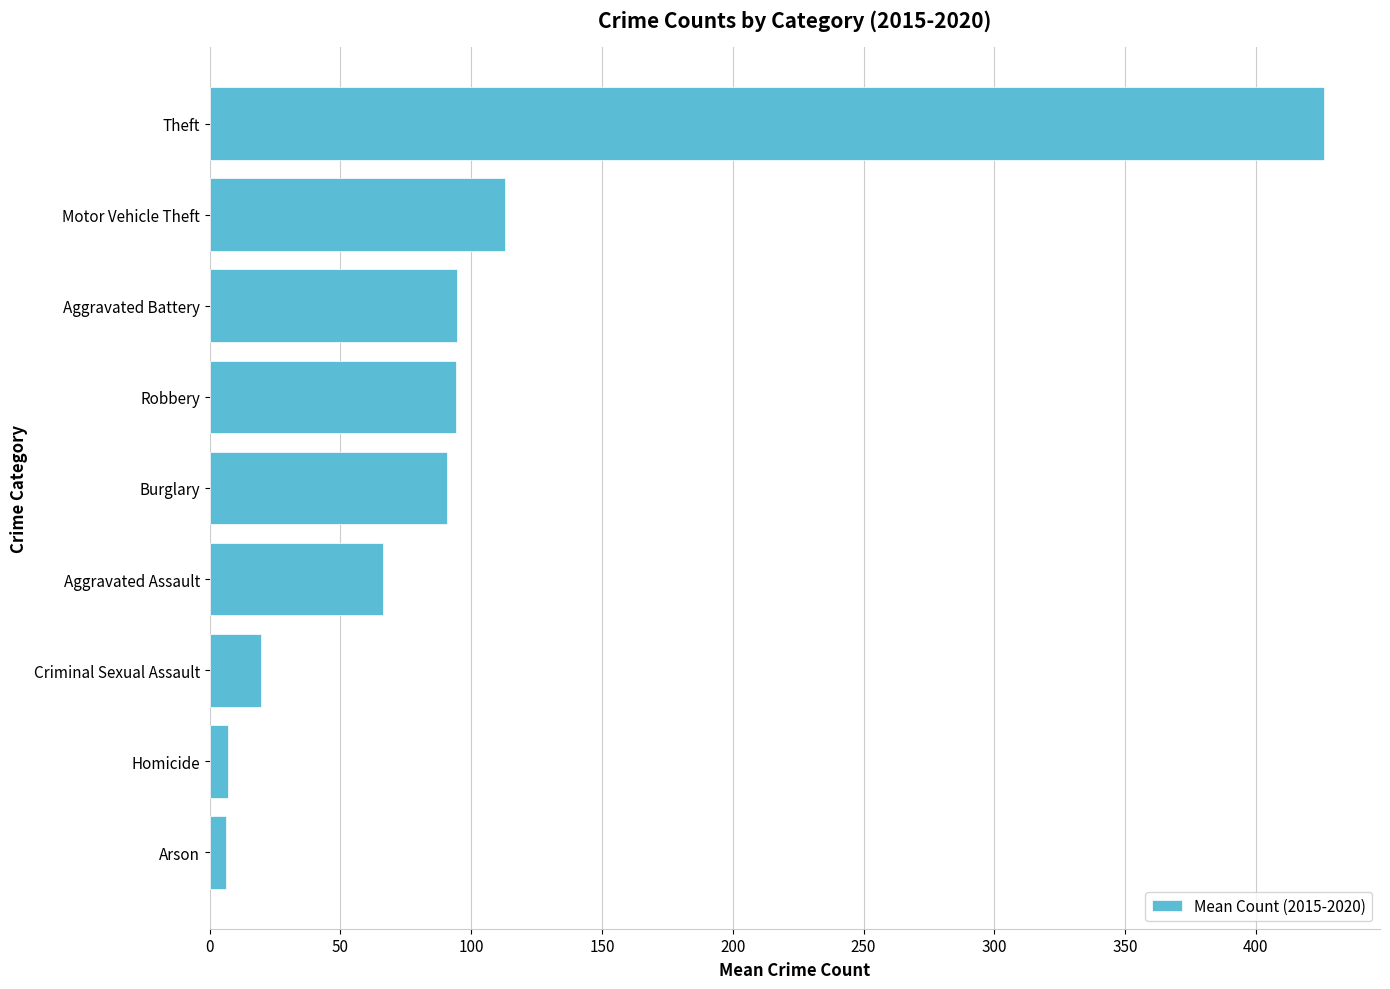

What value does the data have at Criminal Sexual Assault?

19.7